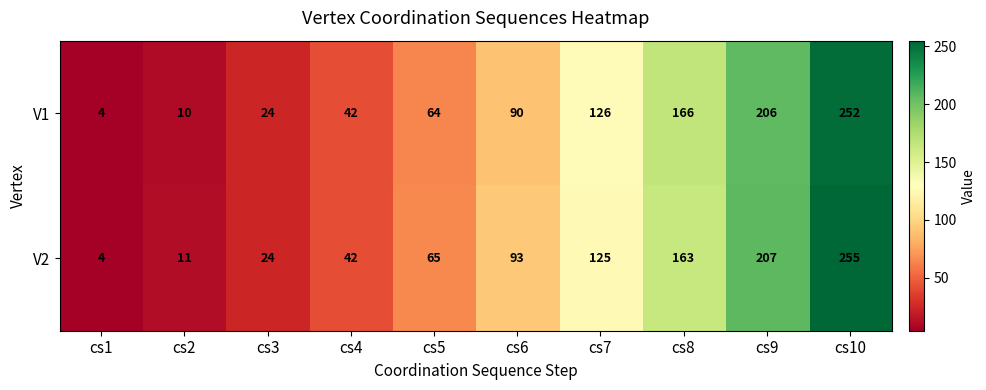

At which label is V1 closest to 128?

cs7